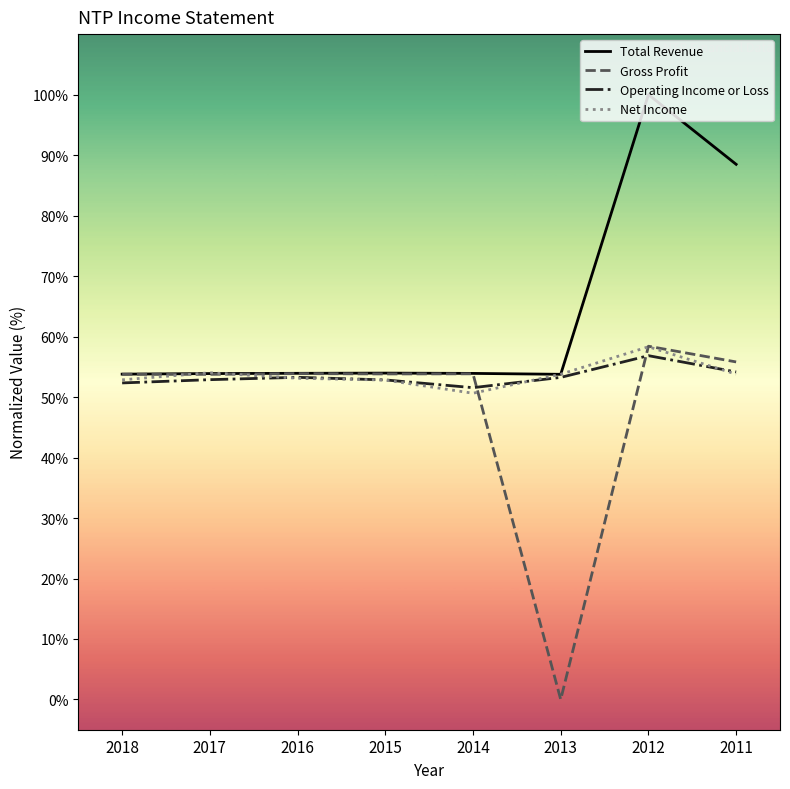

Read the Total Revenue value at 2015.

54.0